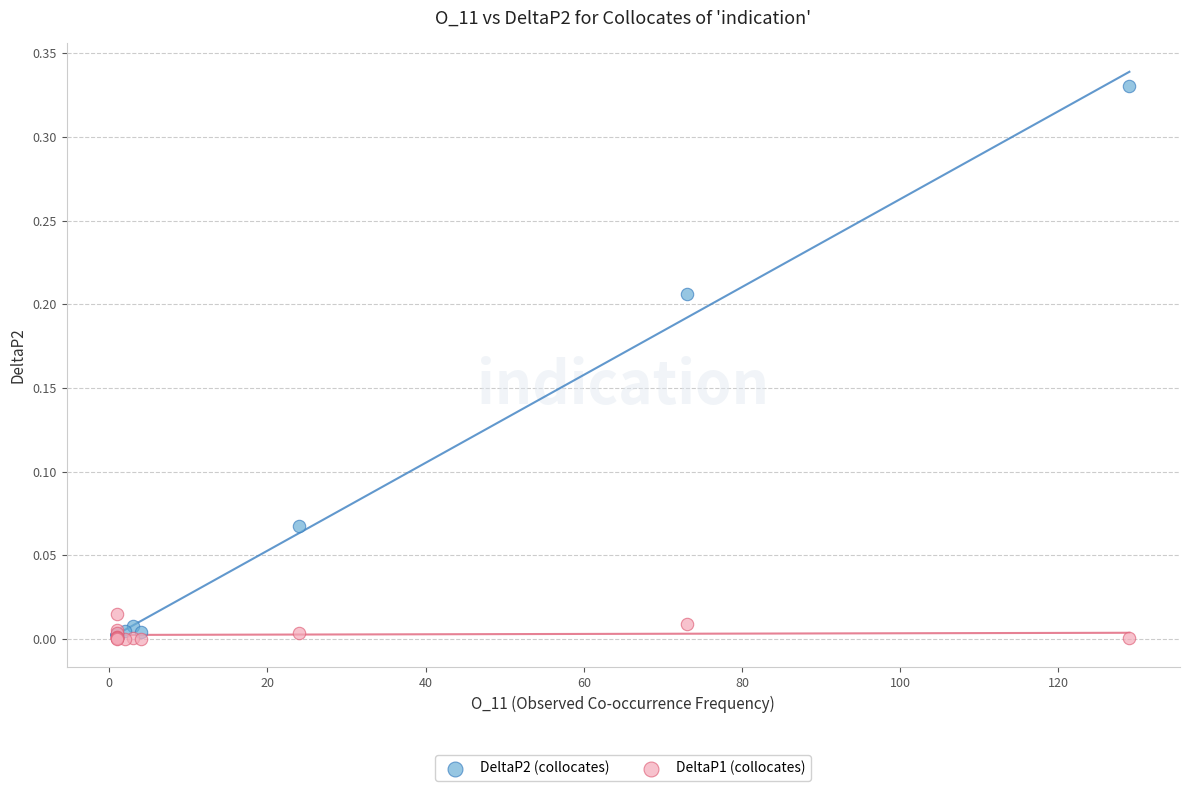

Which series contains the highest Y value?

DeltaP2 (collocates)